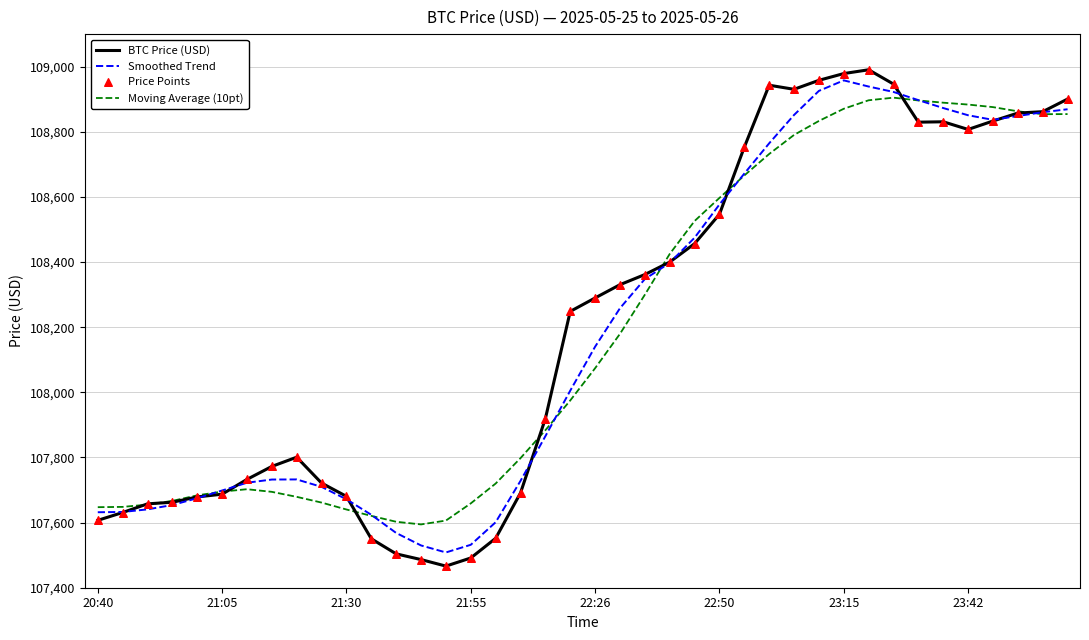

What is the greatest value displayed?

108990.5